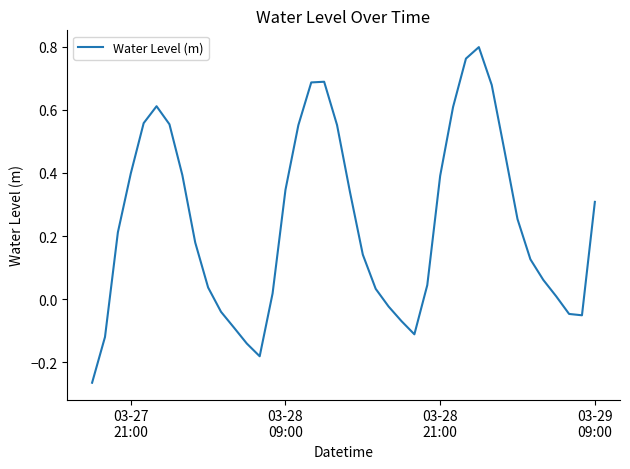

Does the chart have visible grid lines?

No